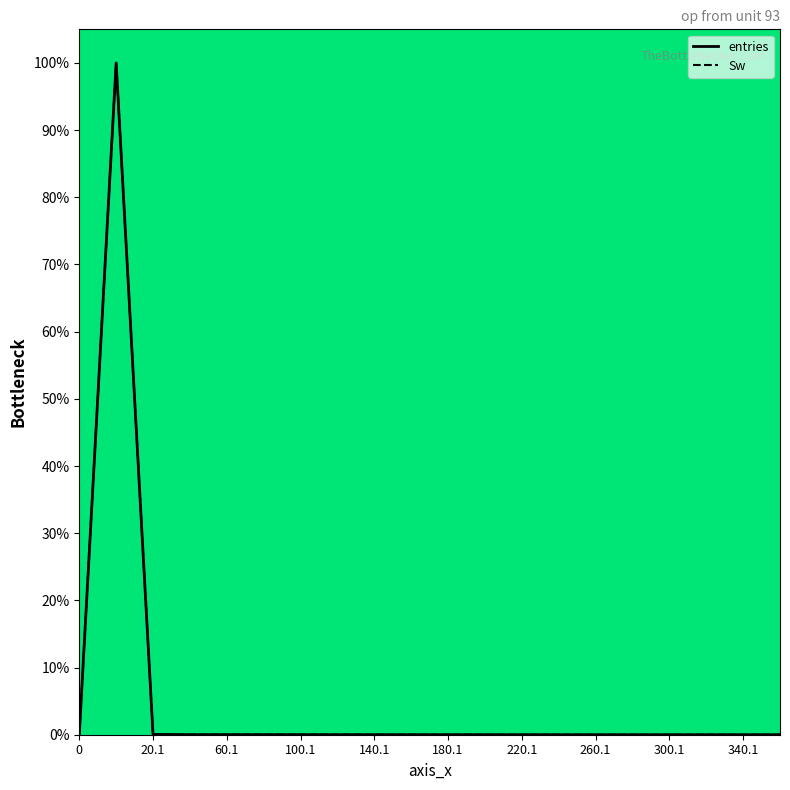

True or false: Sw has more than 2 interior local peaks.

True